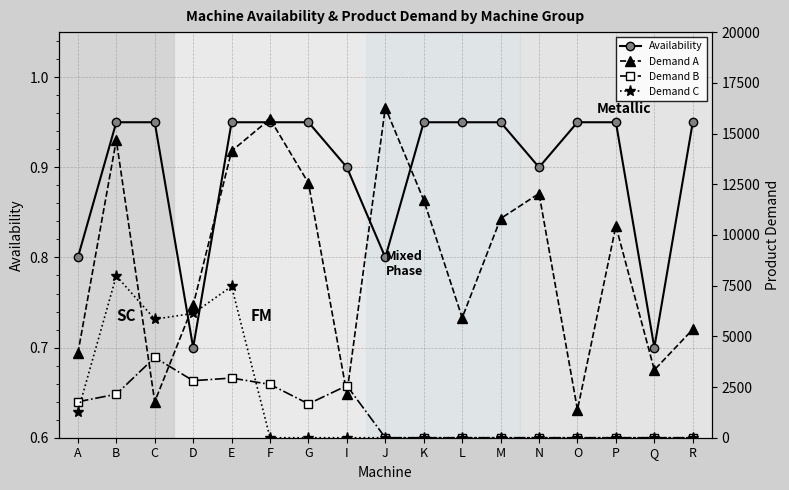

What is the value of the Availability point at the 11th from the left?

0.9